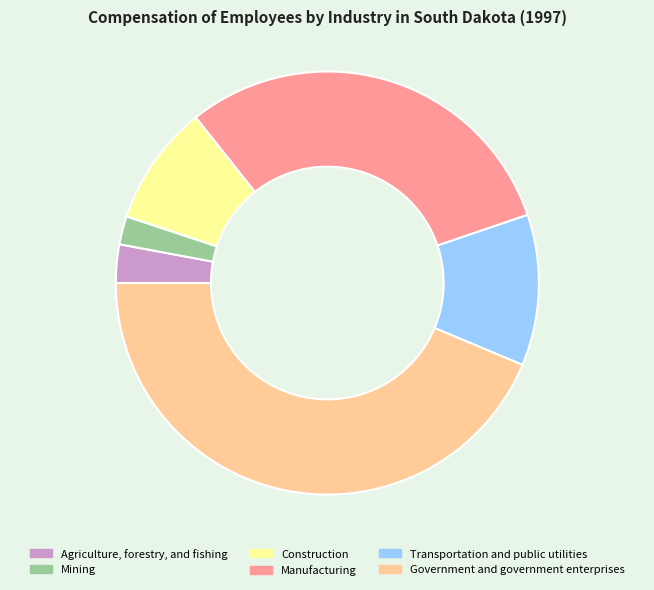

How many segments does this pie chart have?

6